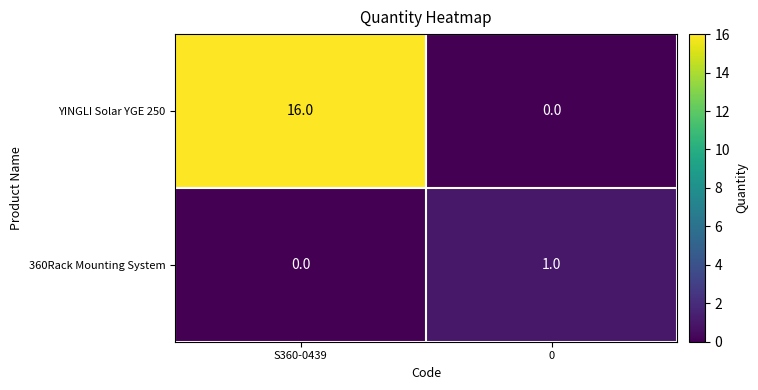

Reading right to left, list all the values displayed in this chart.

YINGLI Solar YGE 250: 0=0	S360-0439=16
360Rack Mounting System: 0=1	S360-0439=0